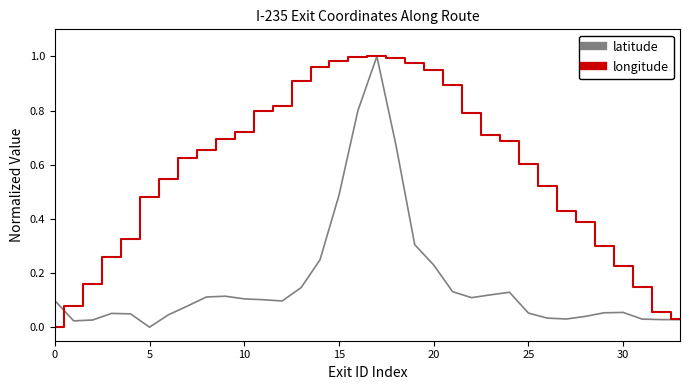

Which series has the largest total across all categories?

longitude